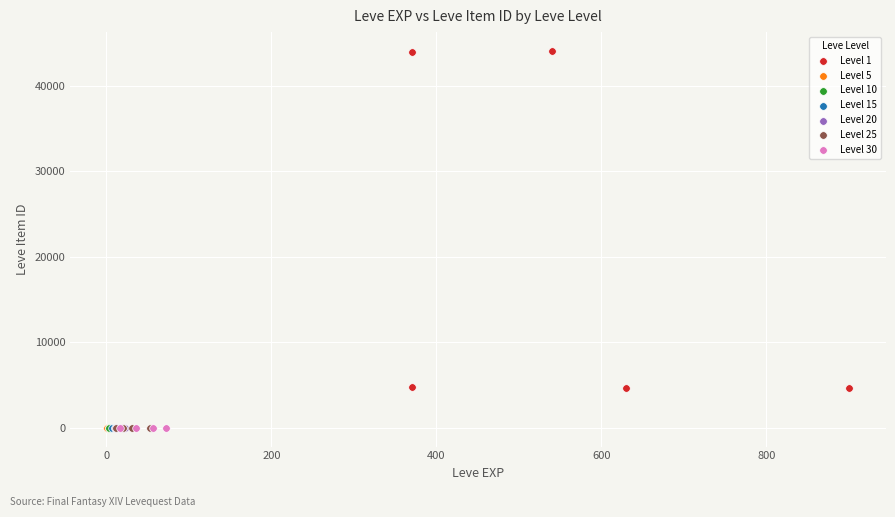

Which series contains the highest Y value?

Level 1